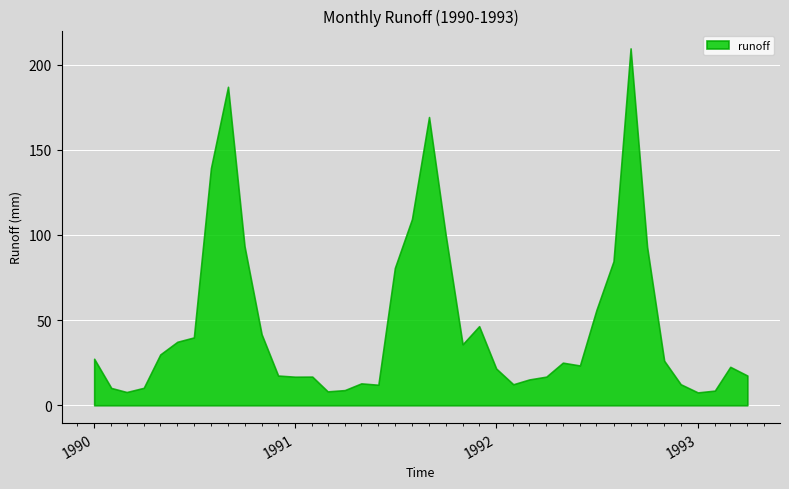

What is the change in value from 1990-12-01 to 1993-01-01?

-9.9